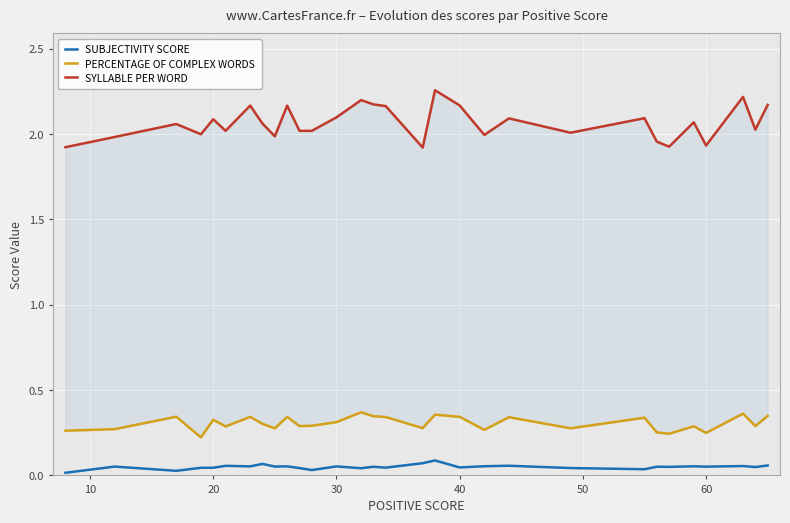

What is the value of the SYLLABLE PER WORD point at the 21st from the left?

2.1